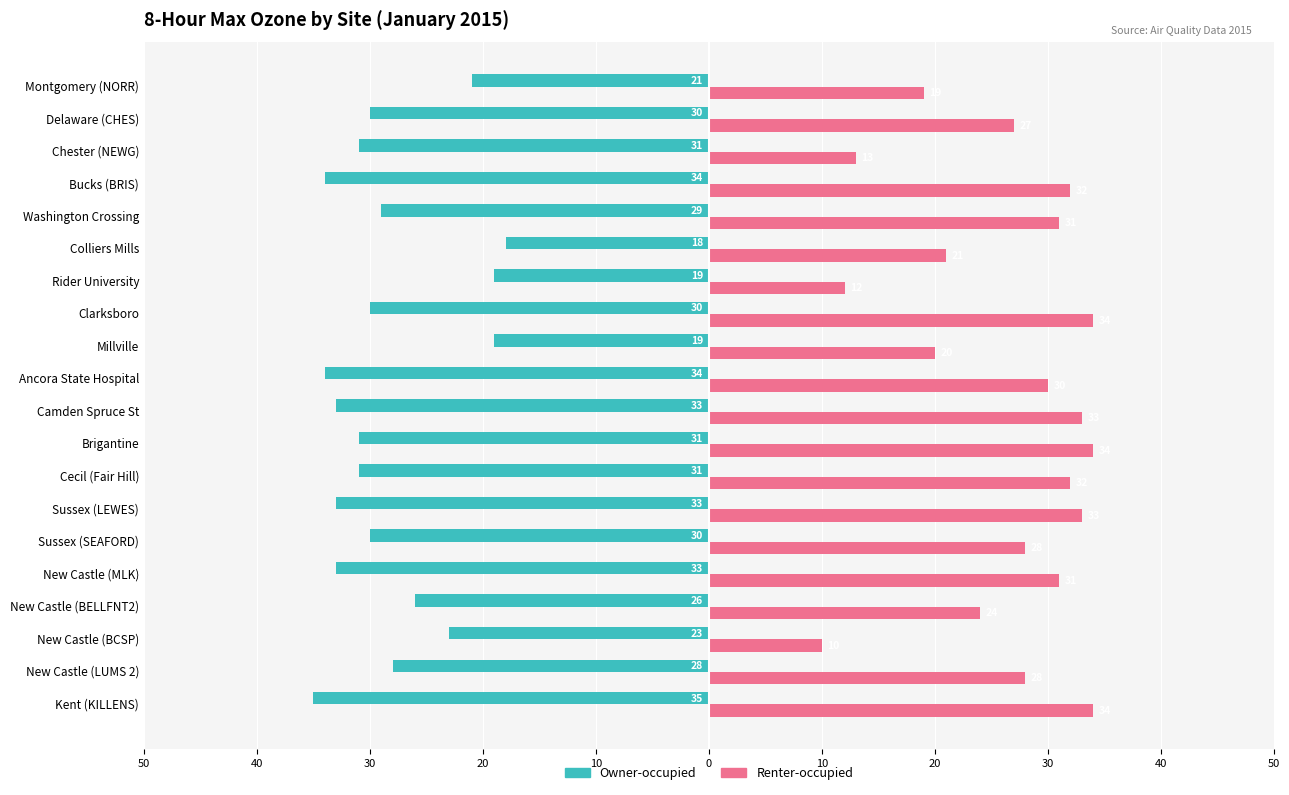

What are all the series names shown in the legend?

Owner-occupied, Renter-occupied